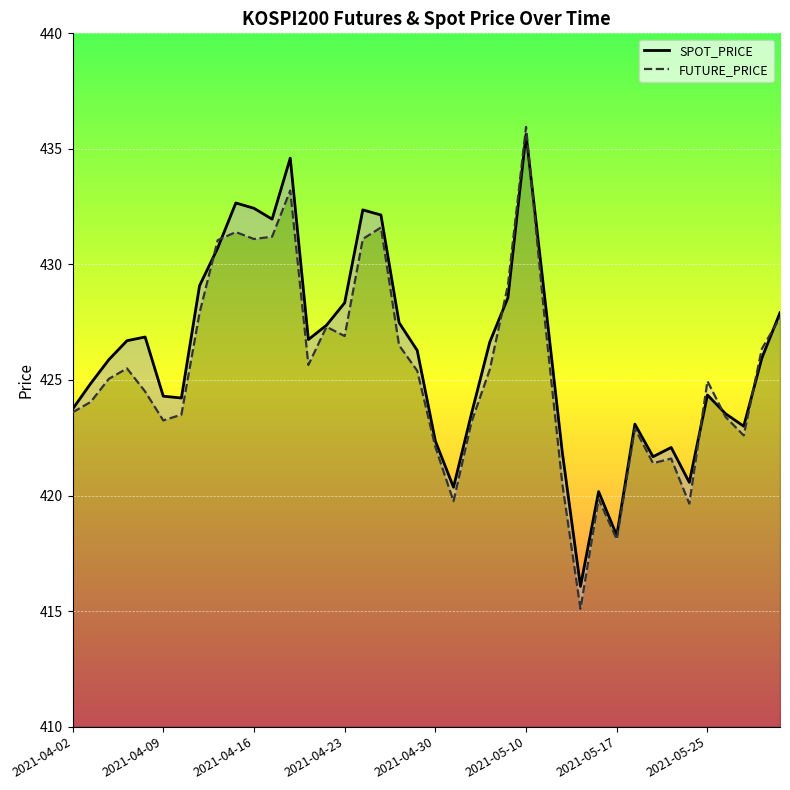

Where is SPOT_PRICE nearest to the value 425?

2021-04-09